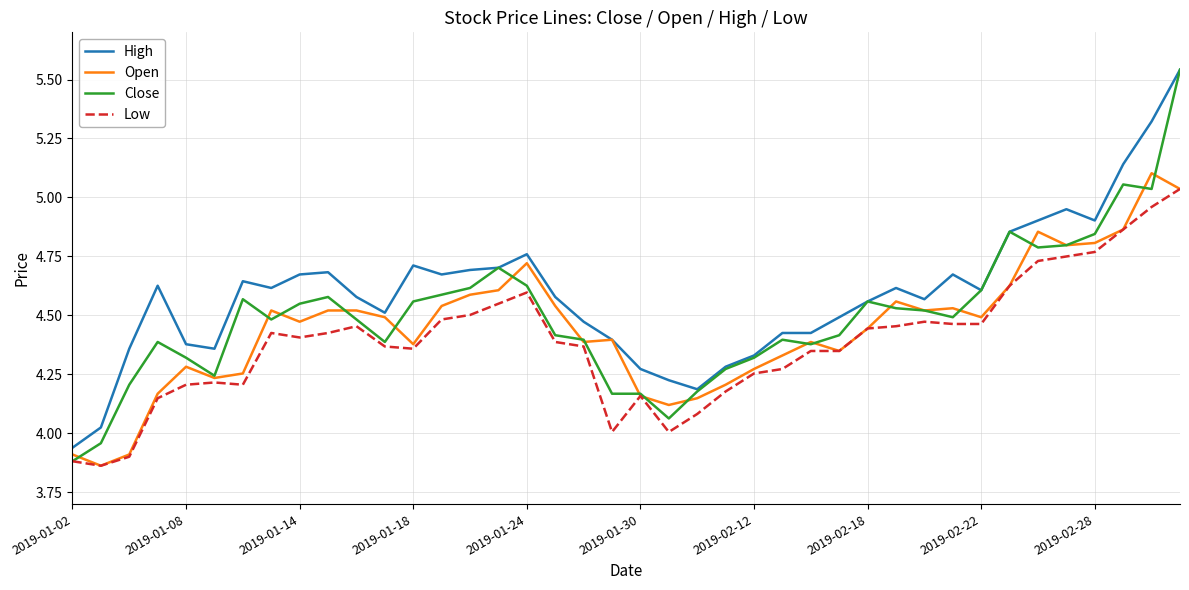

Which series has the widest spread of values?

Close